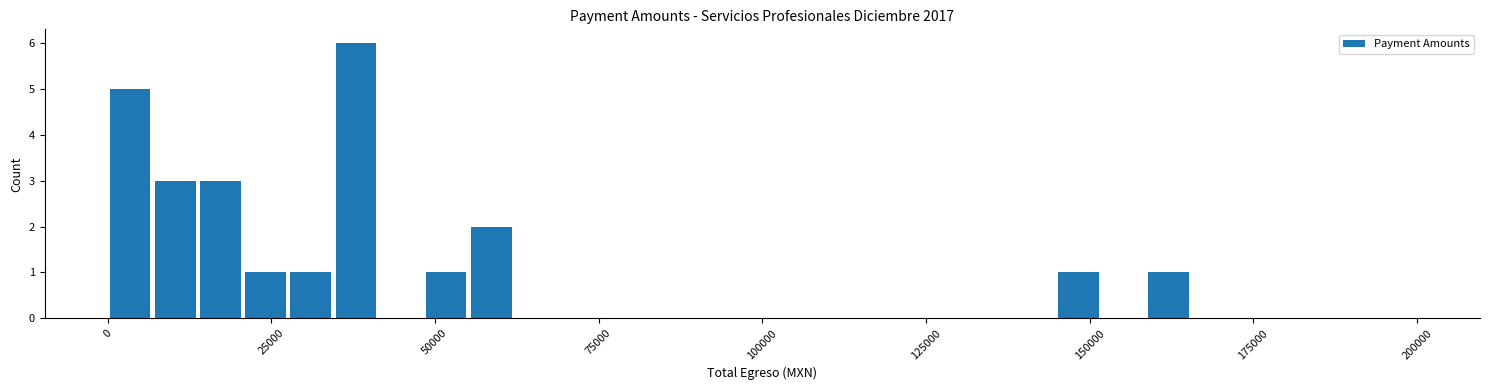

Around what value on the x-axis is the tallest bar? Give the approximate position of its centre, as read against the axis.

40000